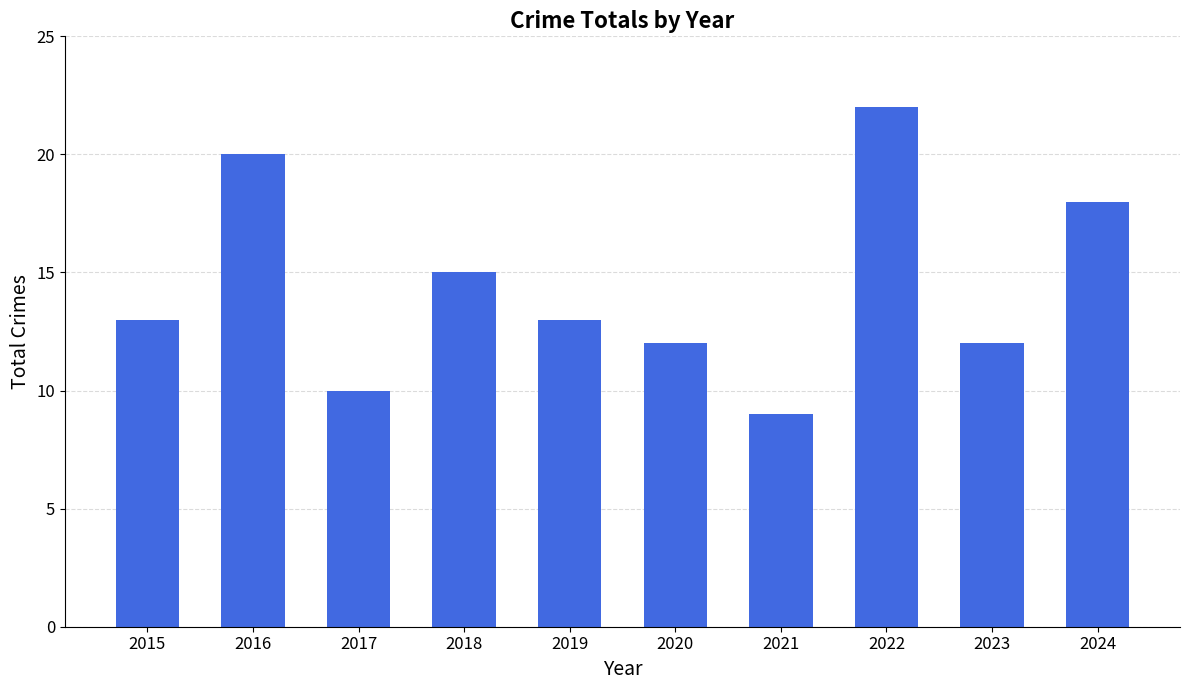

Which label corresponds to the largest value in the chart?

2022